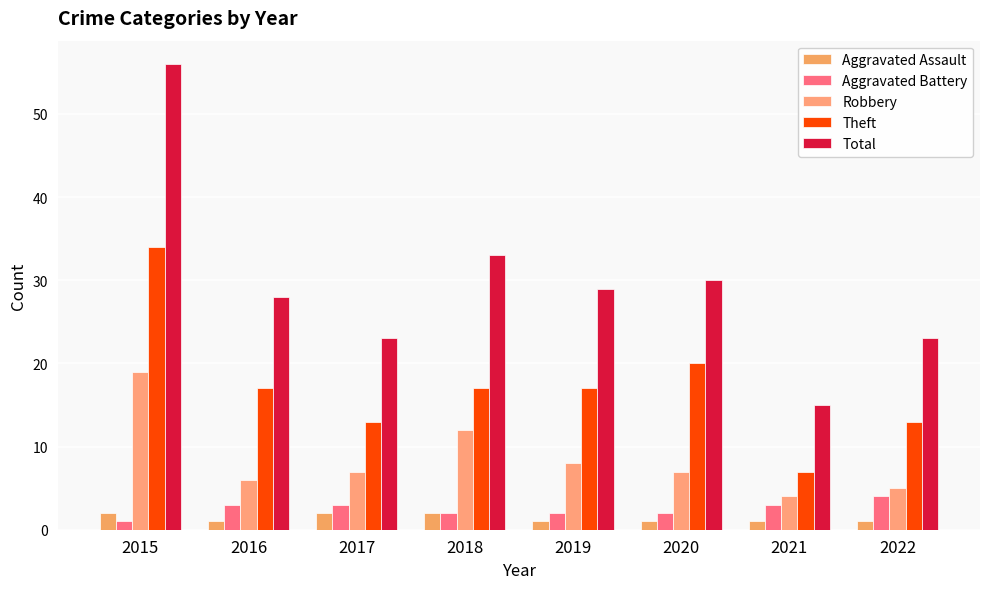

What is the difference between the maximum and minimum values in the Robbery series?

15